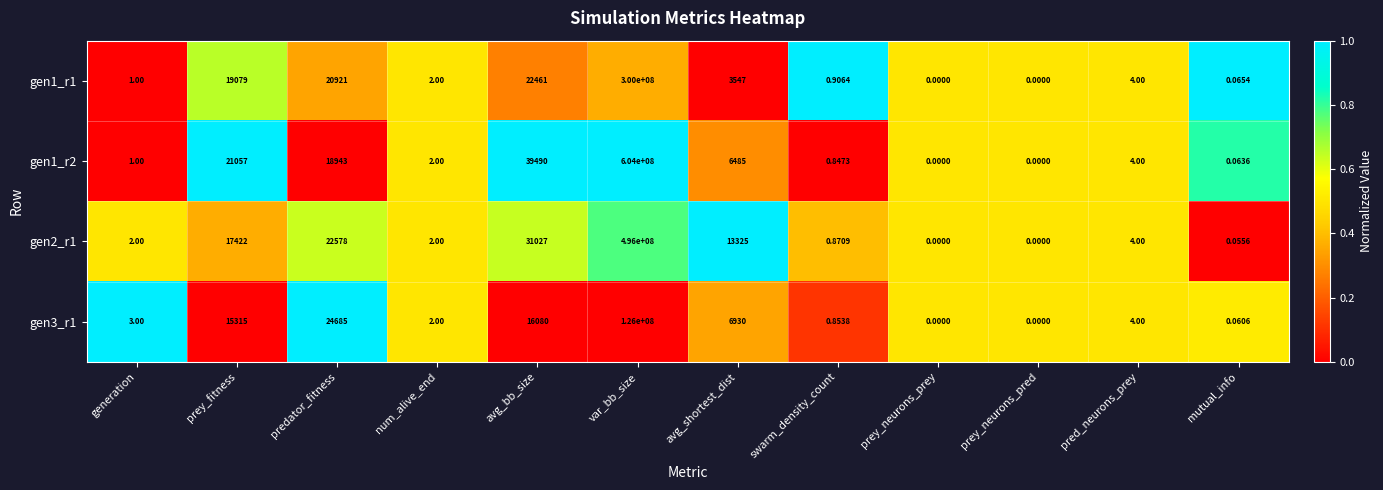

Which series has the largest range (max minus min)?

gen1_r2